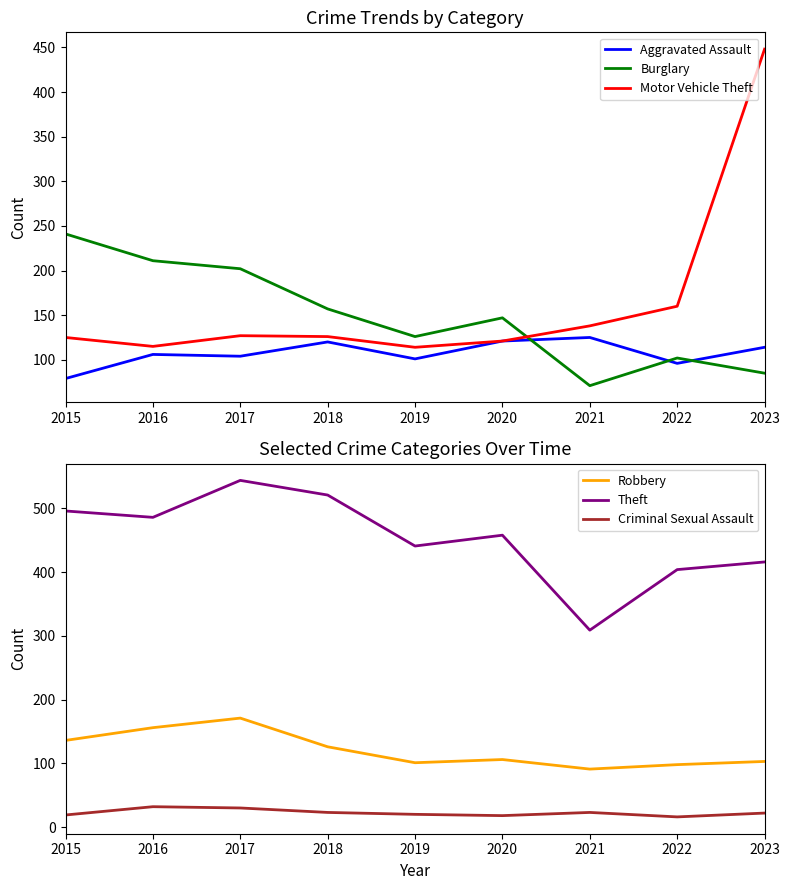

What are all the series names shown in the legend?

Aggravated Assault, Burglary, Motor Vehicle Theft, Robbery, Theft, Criminal Sexual Assault